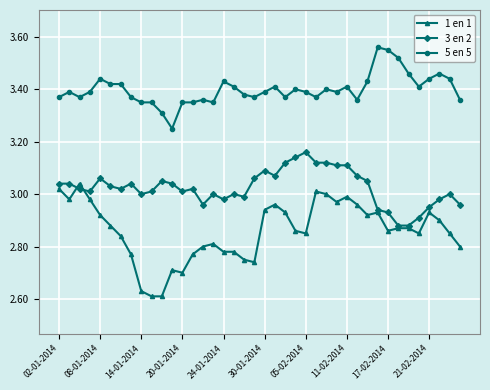

True or false: 5 en 5 and 1 en 1 intersect in this chart.

False